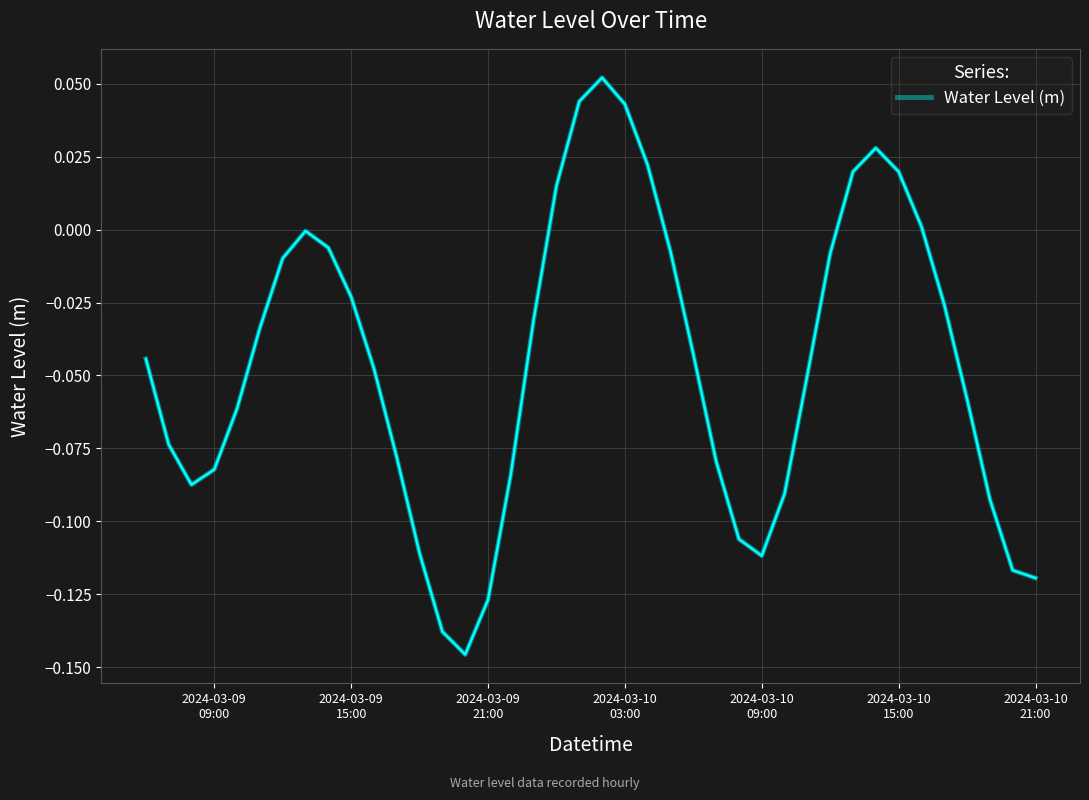

How many lines are shown in the chart?

1